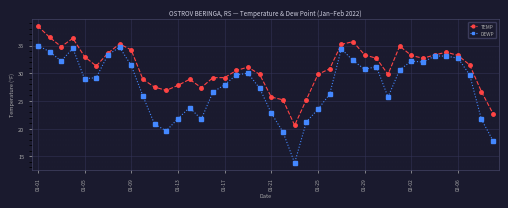

What is the value of the DEWP point at the 25th from the left?

23.5